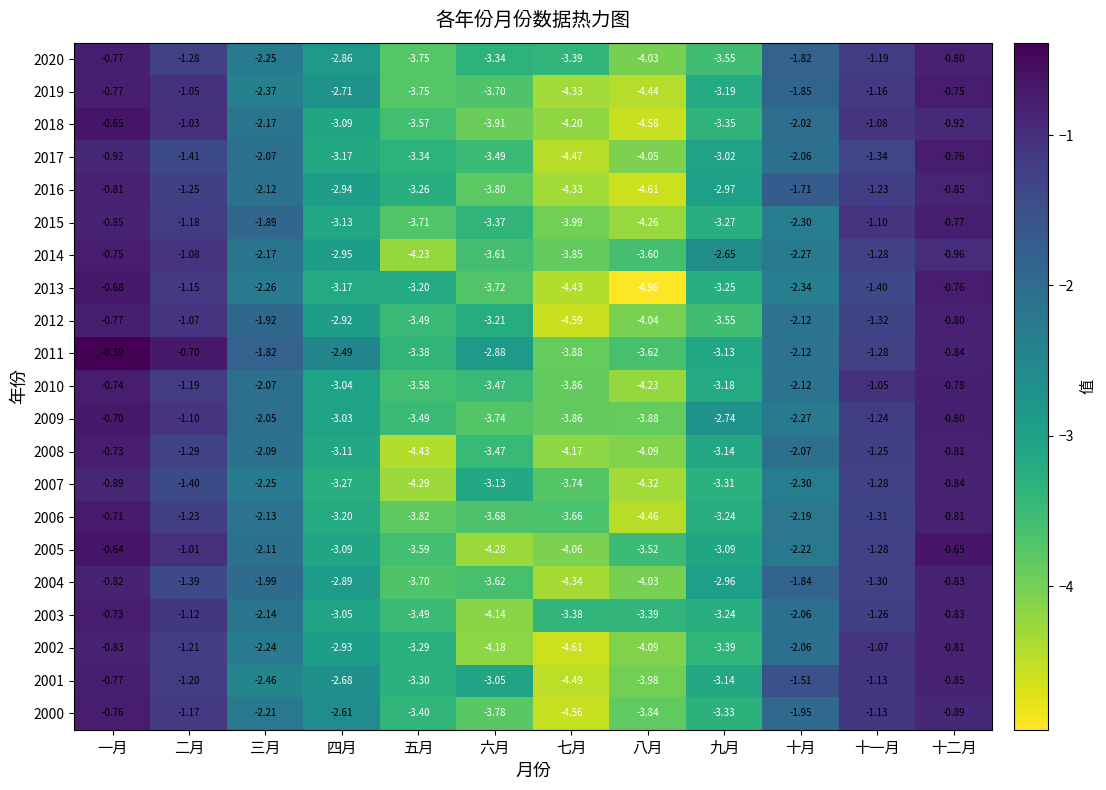

Which series has the largest range (max minus min)?

2013